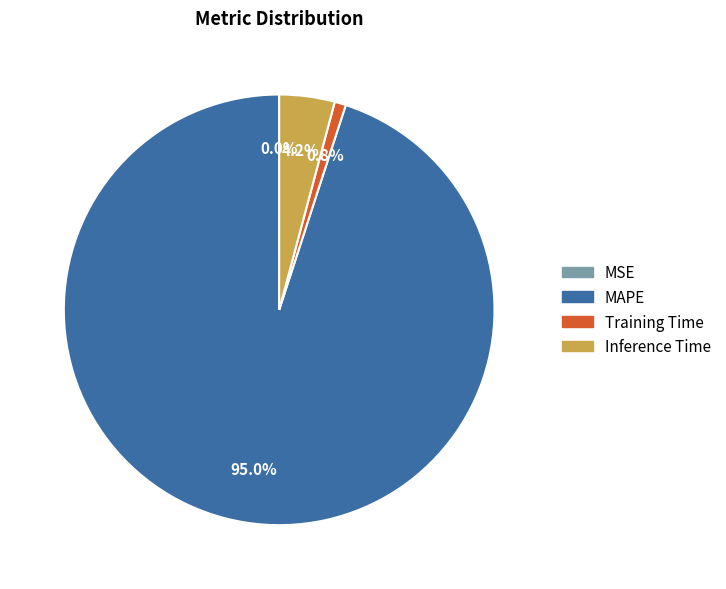

Is it true that MAPE is 95% of the pie?

True